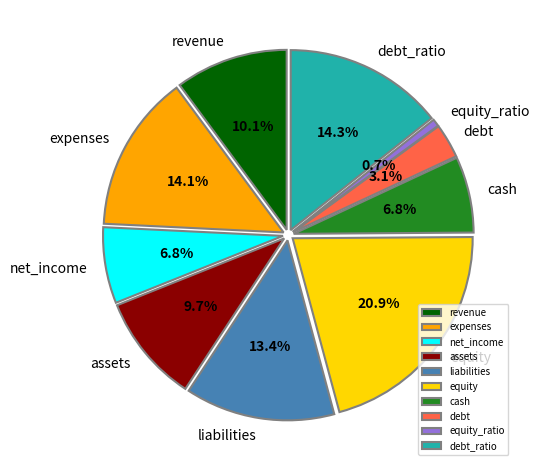

What is the ratio of the value at liabilities to the value at equity?

0.6